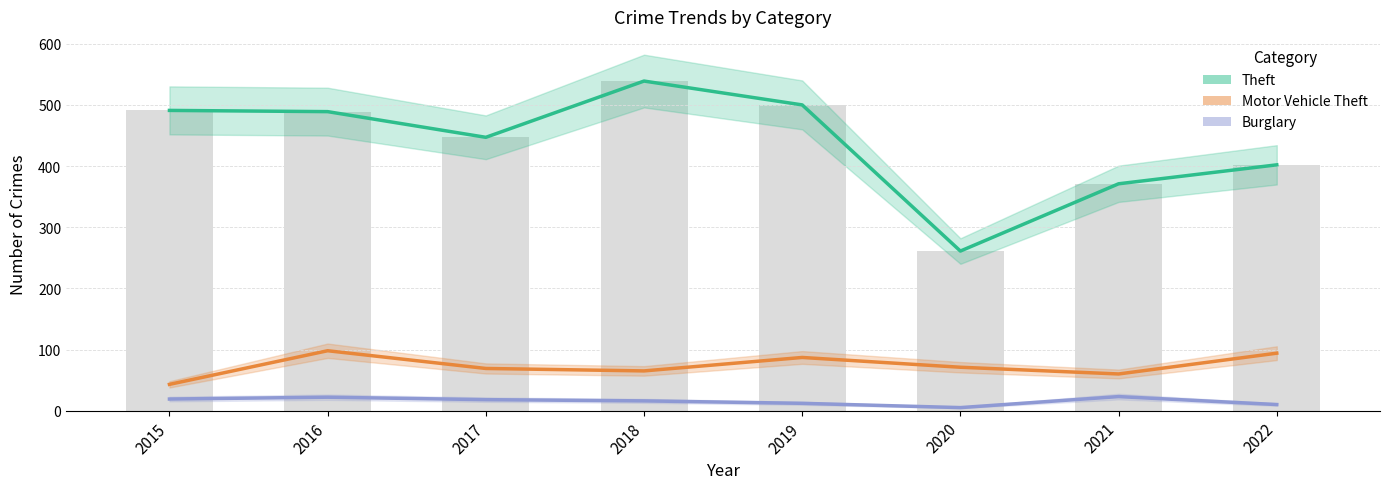

Which series has the widest spread of values?

Theft